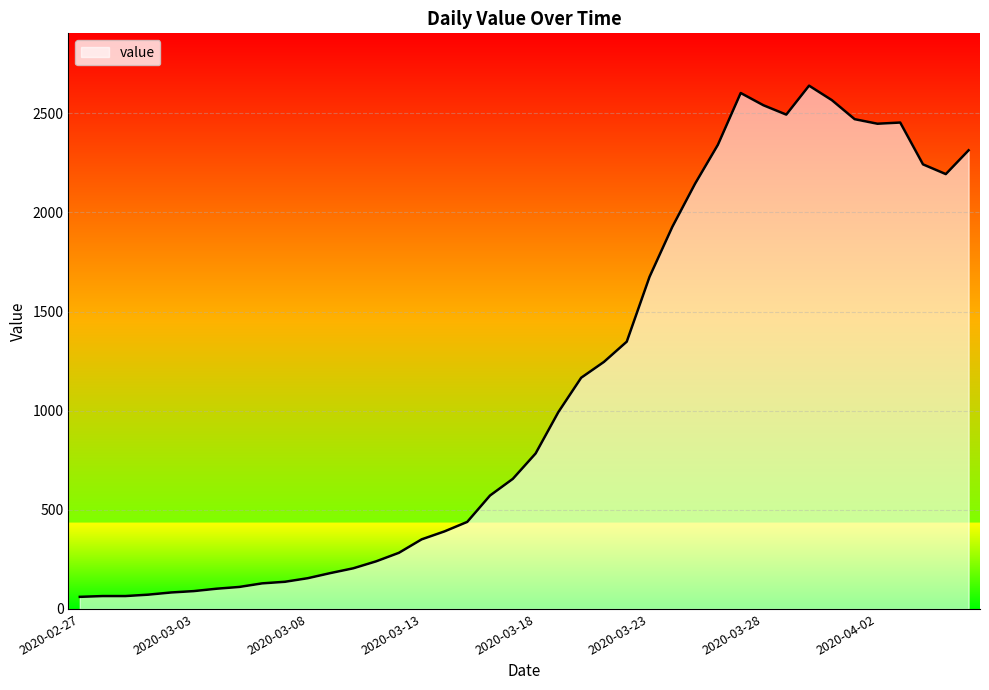

What is the minimum value shown in the chart?

61